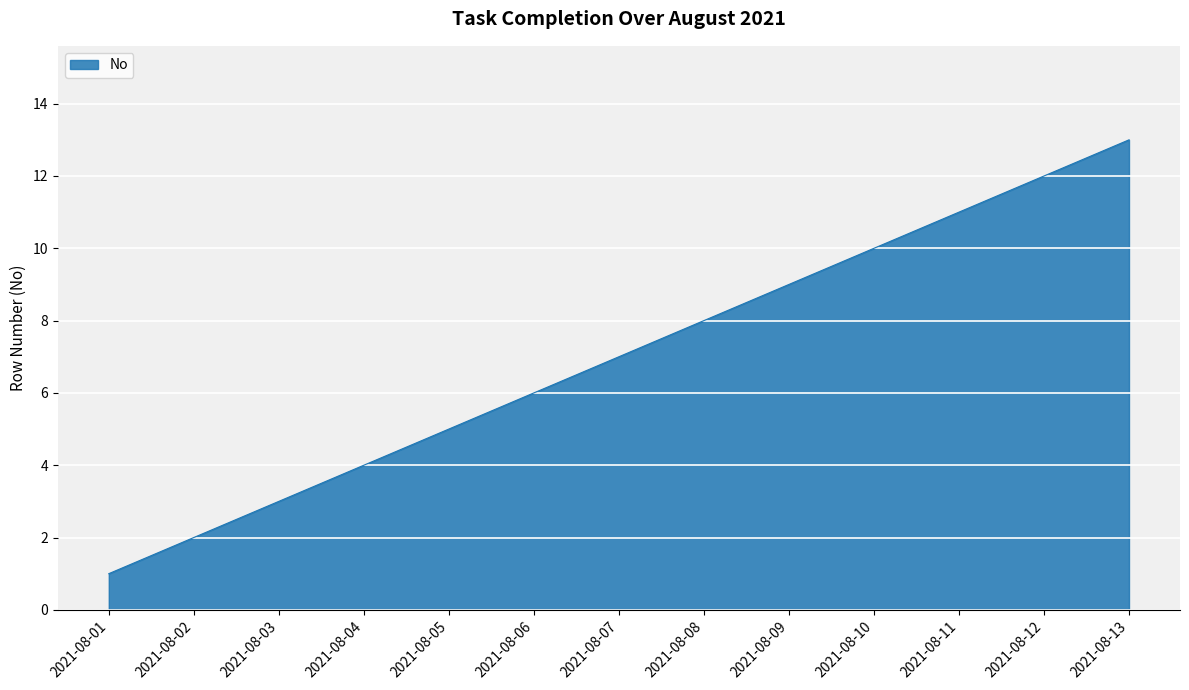

Rank the categories by value from lowest to highest.

2021-08-01, 2021-08-02, 2021-08-03, 2021-08-04, 2021-08-05, 2021-08-06, 2021-08-07, 2021-08-08, 2021-08-09, 2021-08-10, 2021-08-11, 2021-08-12, 2021-08-13